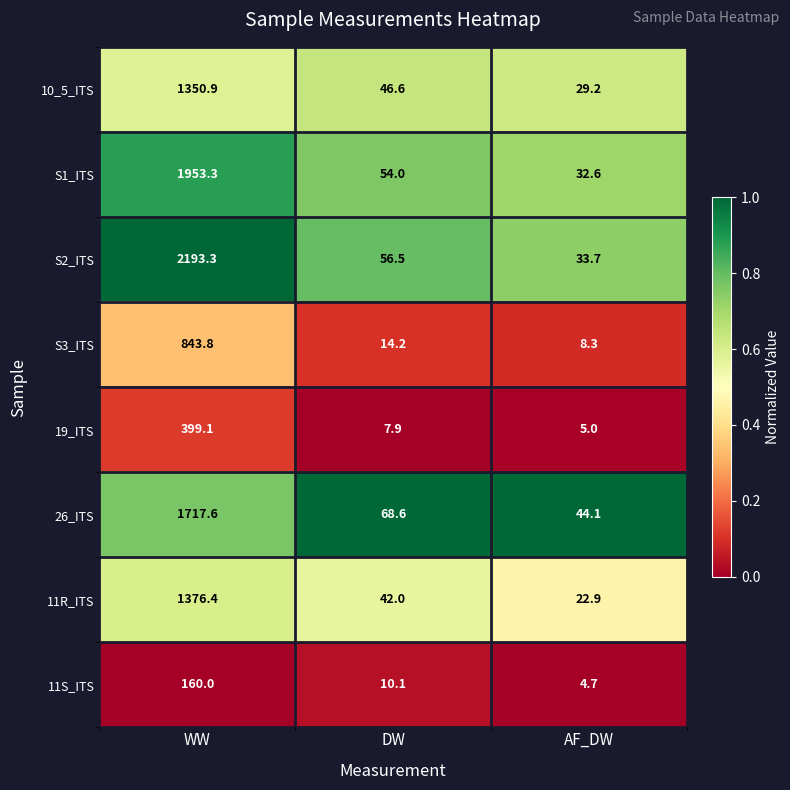

Which category has the lowest value across all series?

AF_DW